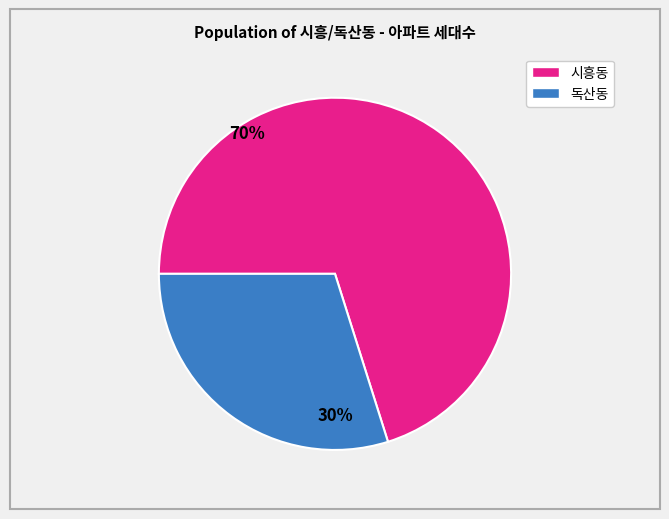

Is there any slice that represents more than half of the pie?

Yes